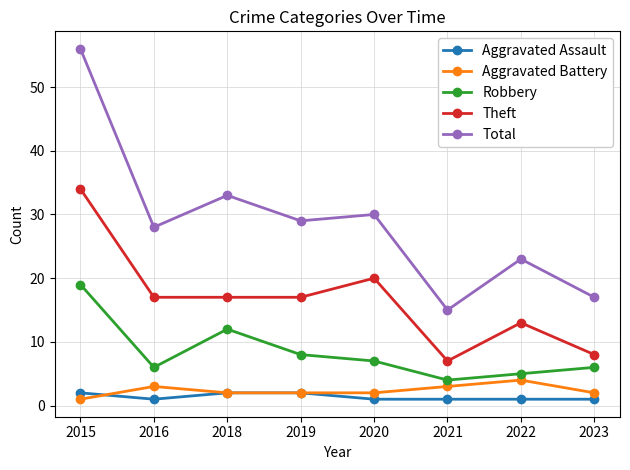

Between 2018 and 2021, which series saw the biggest shift?

Total